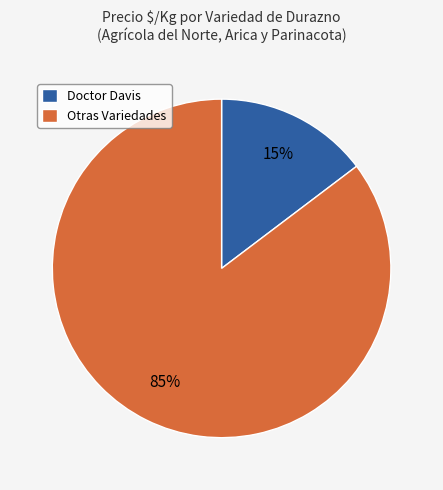

Does any single category account for the majority?

Yes